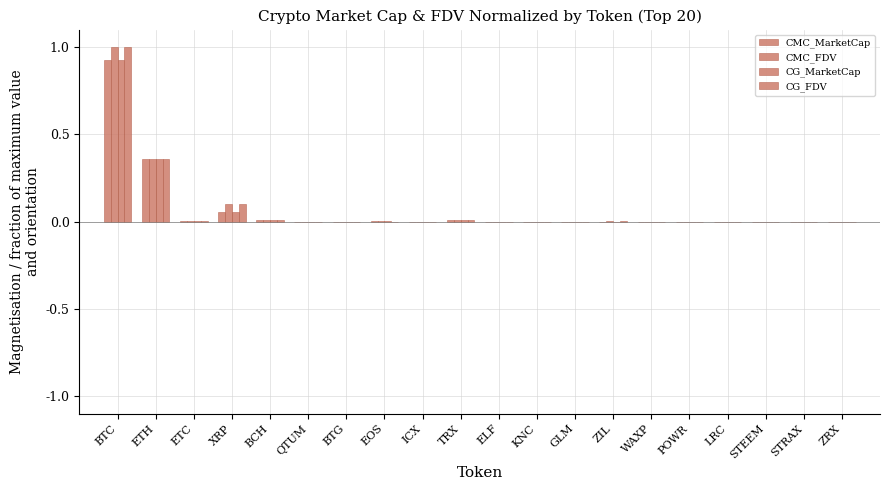

How many groups of bars are there?

20